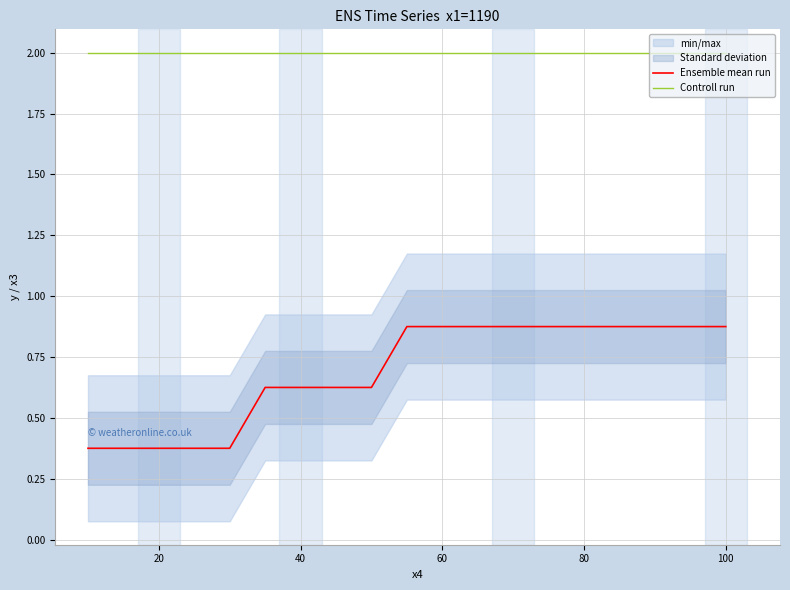

List the series in order of their overall mean, lowest first.

Ensemble mean run, Controll run